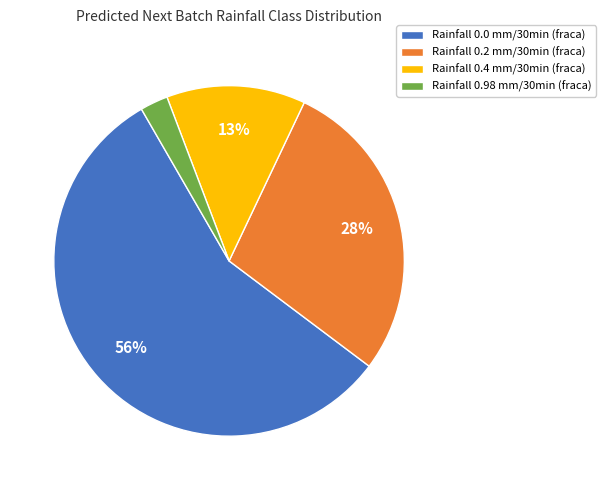

Which slice represents more than half of the pie?

Rainfall 0.0 mm/30min (fraca)